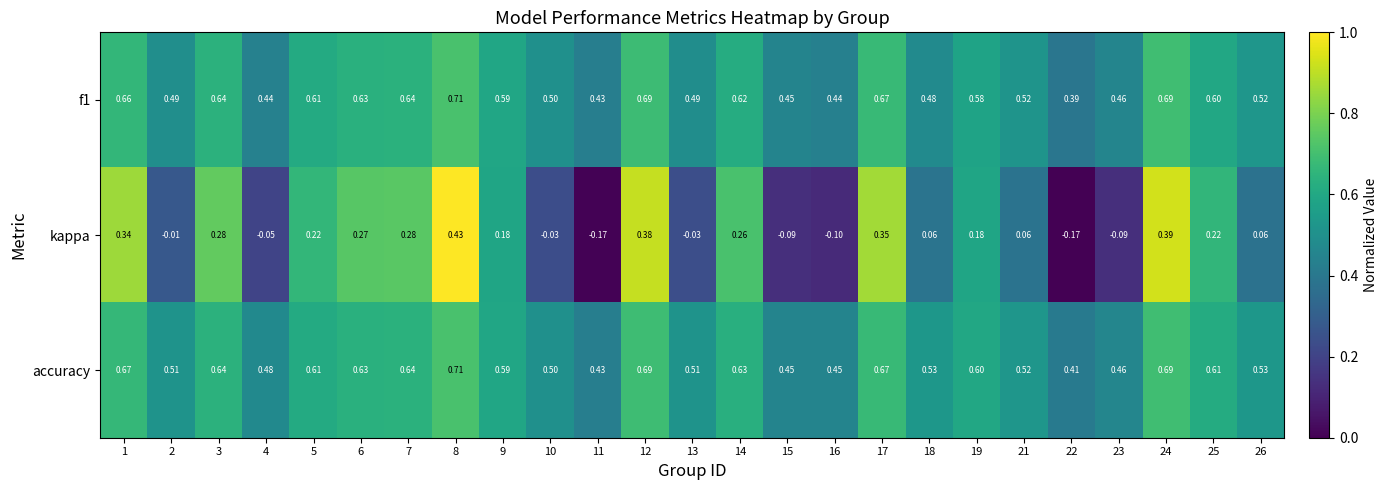

Which series has the largest total across all categories?

accuracy